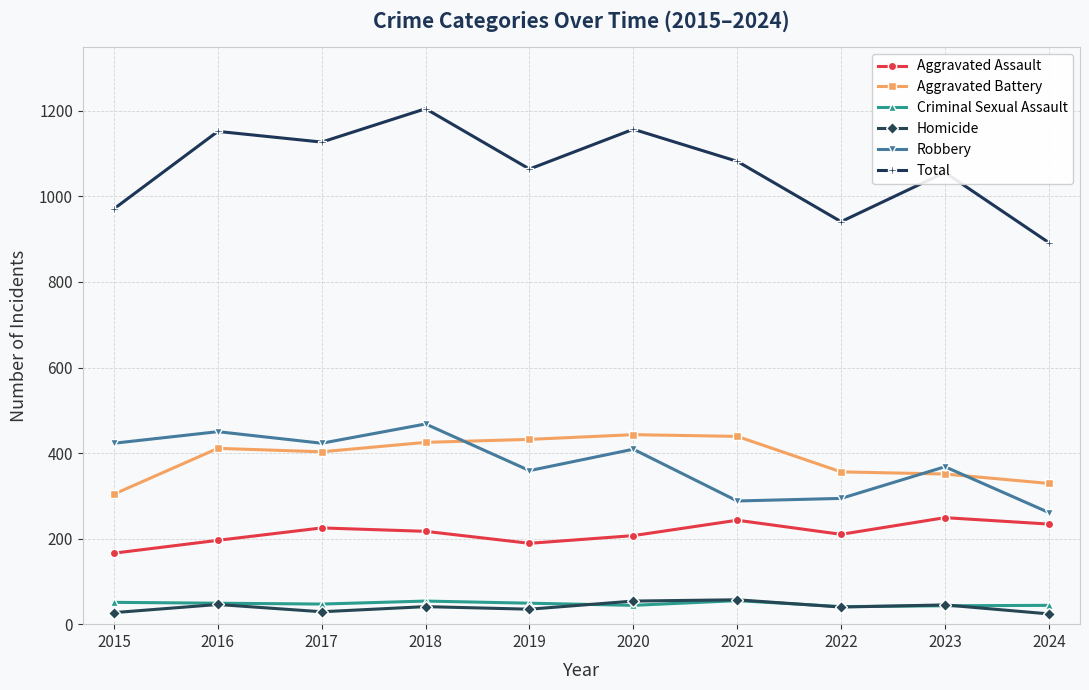

How many values in the Robbery series are below 409?

5